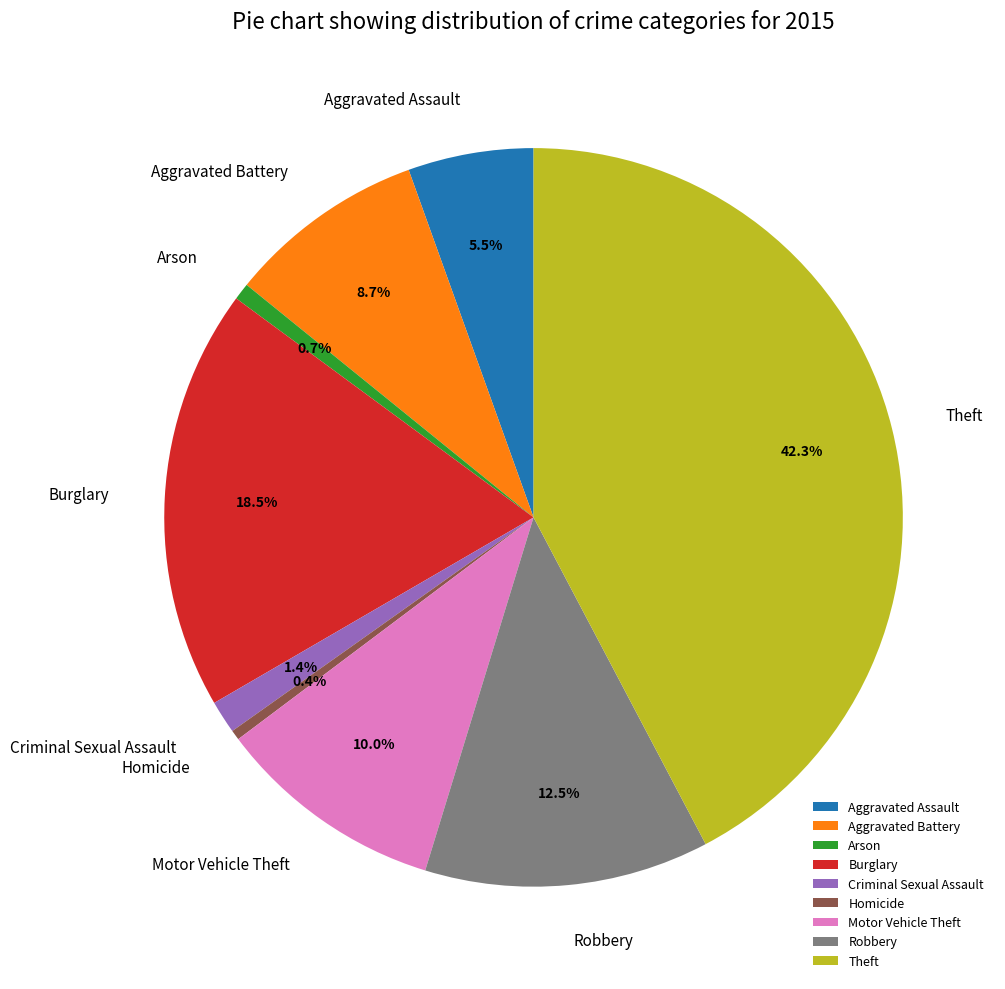

True or false: Aggravated Battery accounts for 21% of the total.

False